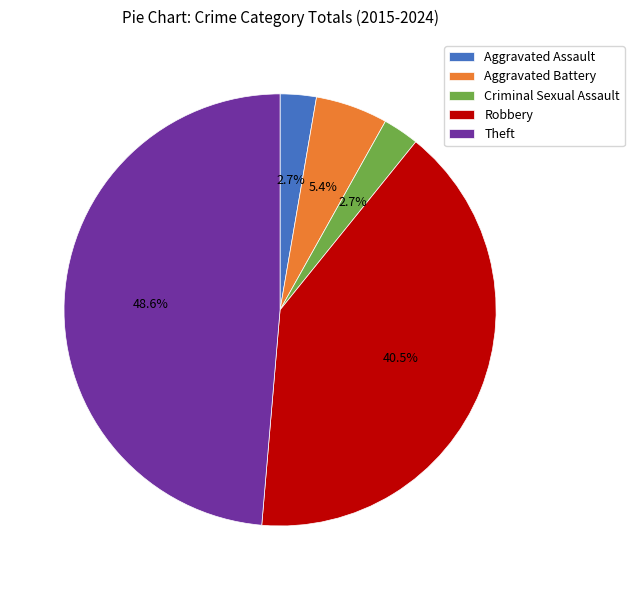

Count the number of slices in the pie.

5